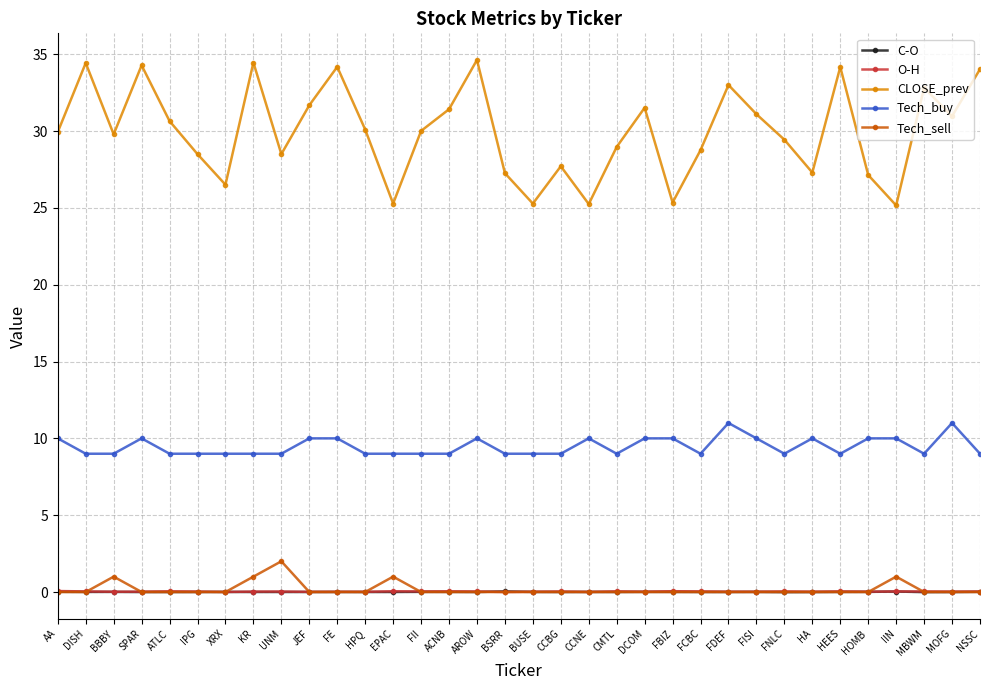

How many lines are shown in the chart?

5